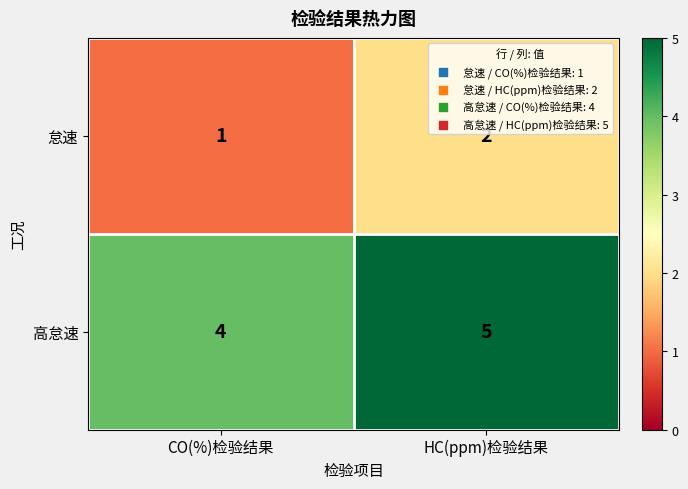

Reading right to left, transcribe all the data shown in this chart.

怠速: 2	1
高怠速: 5	4